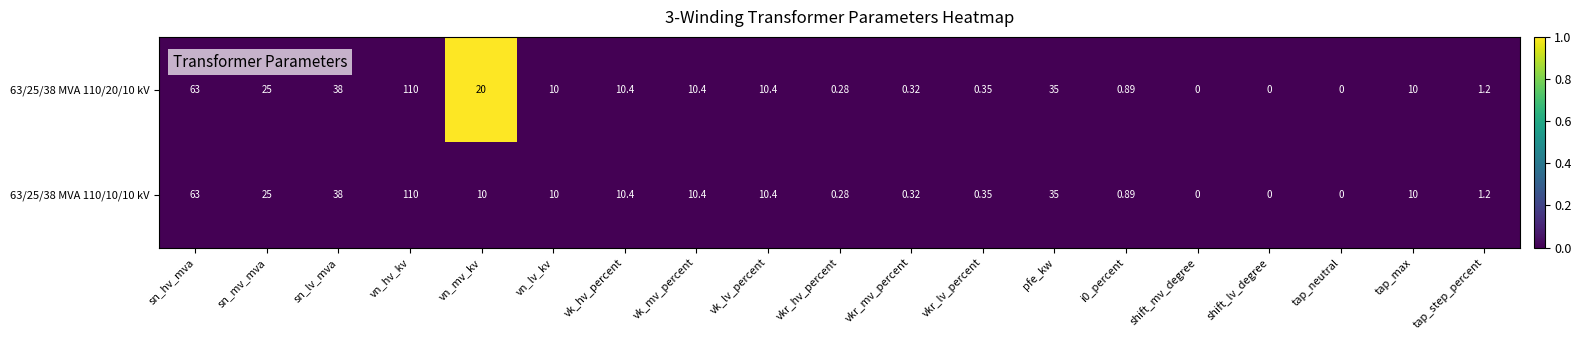

At which label does 63/25/38 MVA 110/10/10 kV reach its peak?

vn_hv_kv